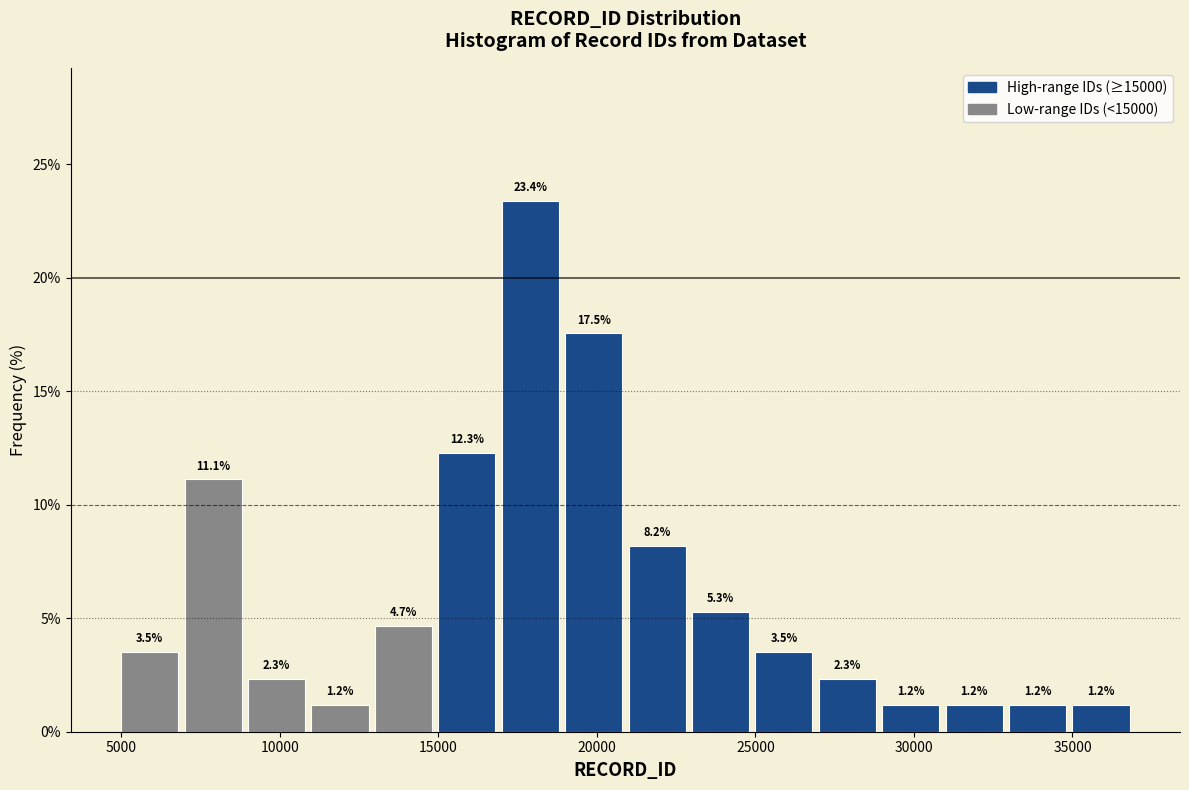

Reading left to right, transcribe this chart: for each bar, give the range it covers on the x-axis and its height.

5000 to 7000: 3.5
7000 to 9000: 11.1
9000 to 11000: 2.3
11000 to 13000: 1.2
13000 to 15000: 4.7
15000 to 17000: 12.3
17000 to 19000: 23.4
19000 to 21000: 17.5
21000 to 23000: 8.2
23000 to 25000: 5.3
25000 to 27000: 3.5
27000 to 29000: 2.3
29000 to 31000: 1.2
31000 to 33000: 1.2
33000 to 35000: 1.2
35000 to 37000: 1.2